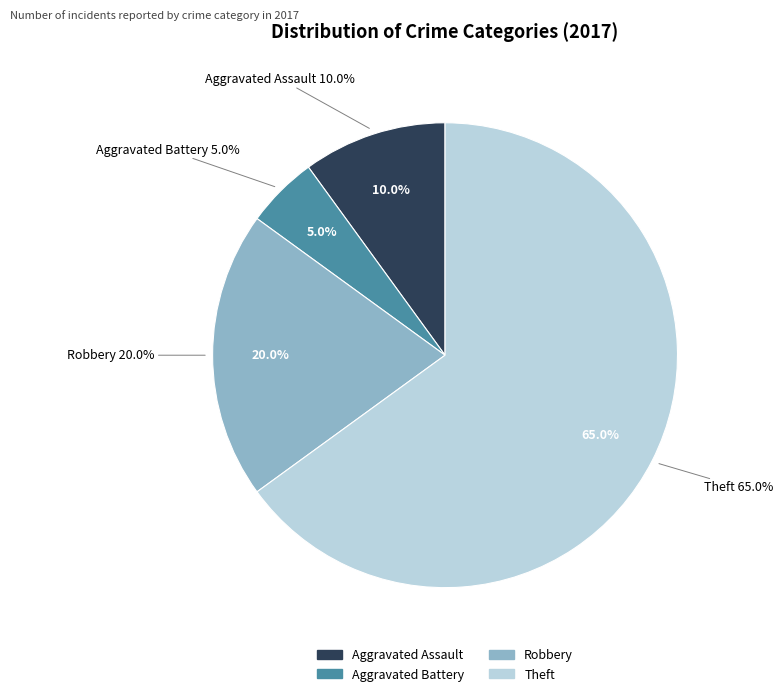

Which has a higher value, Robbery or Aggravated Battery?

Robbery